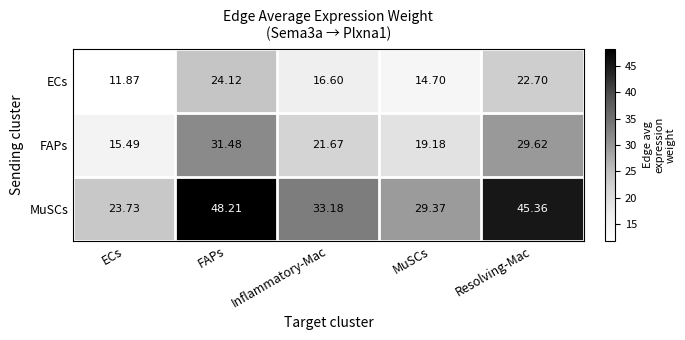

At which label is FAPs closest to 23?

Inflammatory-Mac